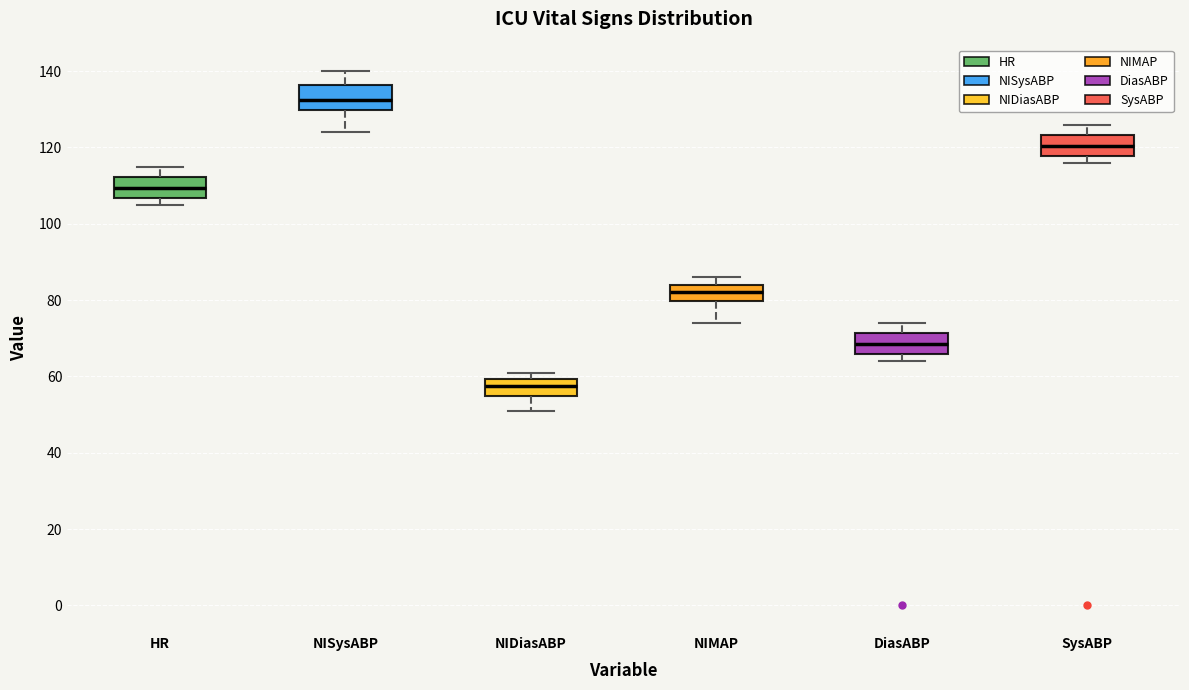

Which box has the highest median line?

NISysABP